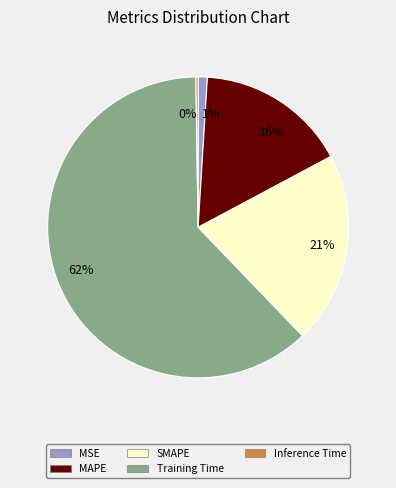

To the nearest percent, what is the average slice percentage?

20%